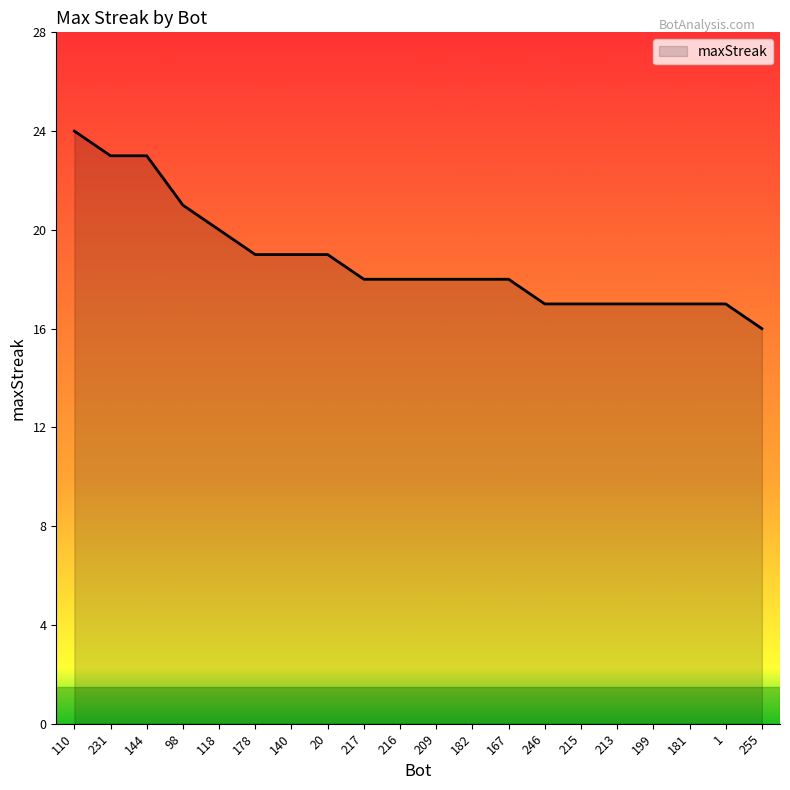

What is the minimum value shown in the chart?

16